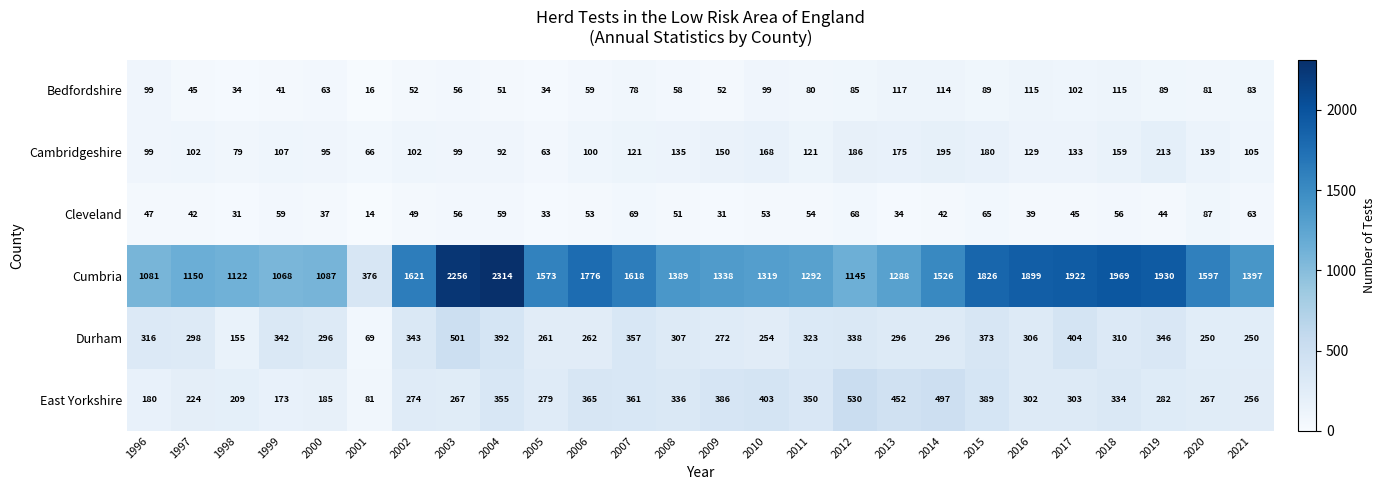

How many series are shown in this chart?

6